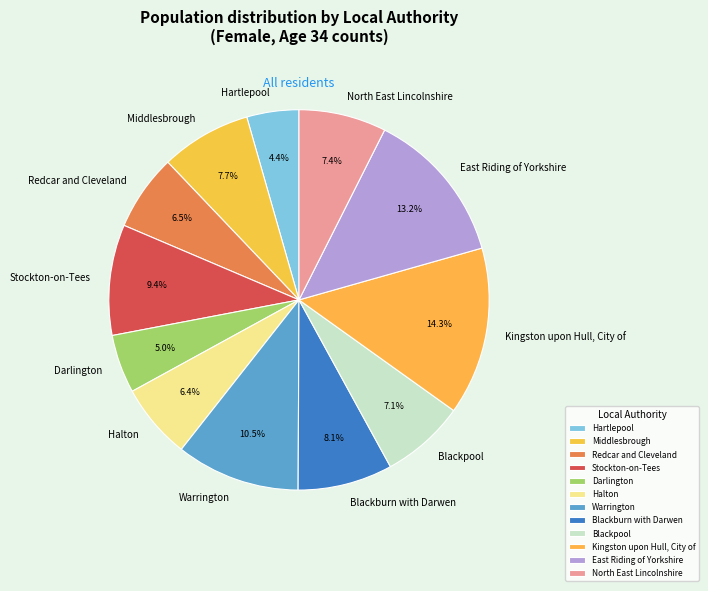

Rank the categories by value from highest to lowest.

Kingston upon Hull, City of, East Riding of Yorkshire, Warrington, Stockton-on-Tees, Blackburn with Darwen, Middlesbrough, North East Lincolnshire, Blackpool, Redcar and Cleveland, Halton, Darlington, Hartlepool